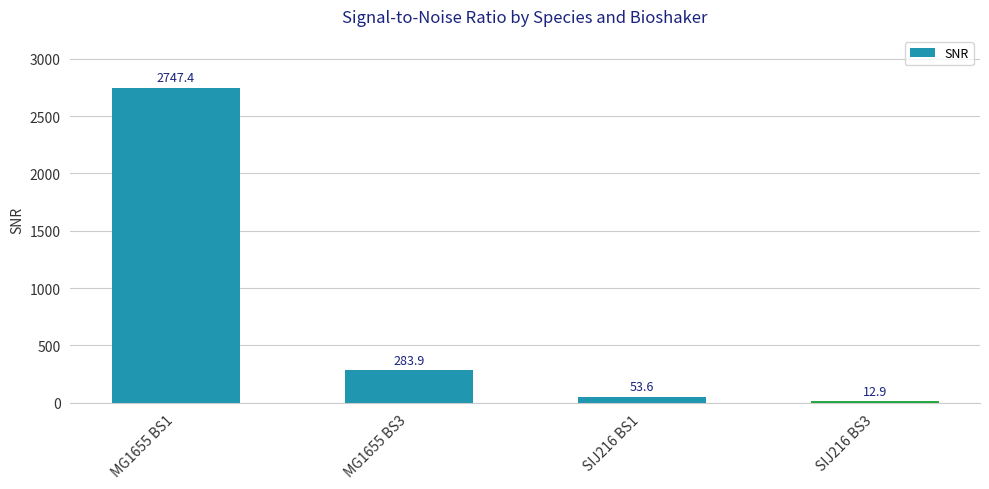

Where does the data first go above 283?

MG1655 BS1